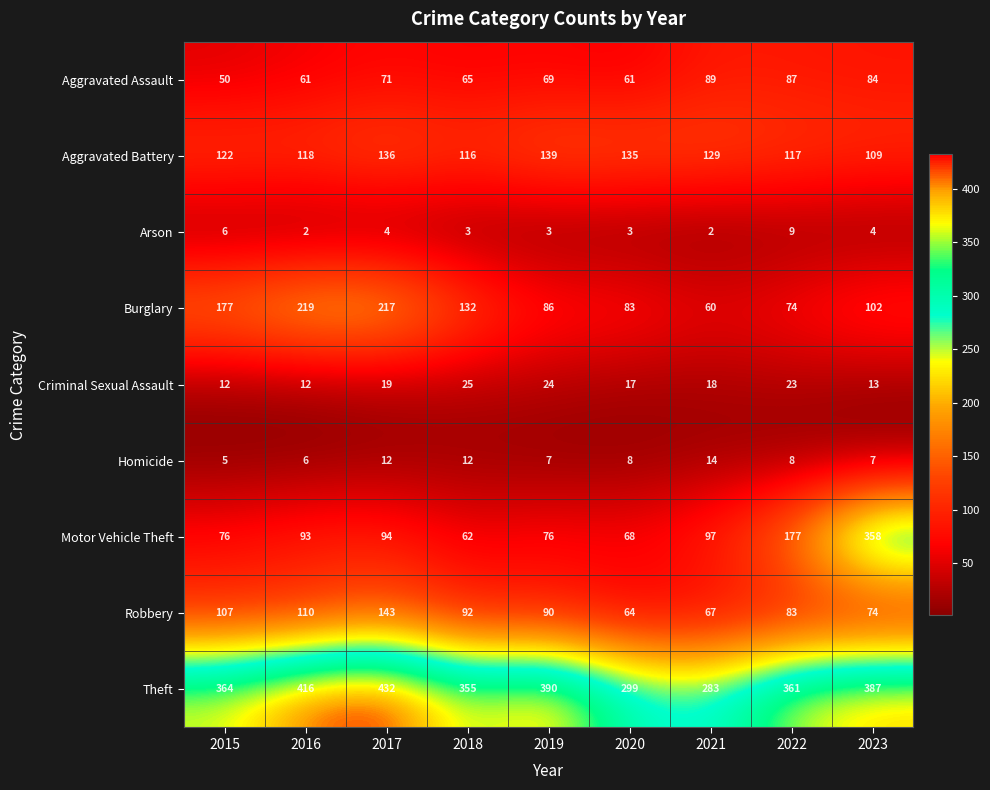

At 2015, list the series in order from smallest to largest.

Homicide, Arson, Criminal Sexual Assault, Aggravated Assault, Motor Vehicle Theft, Robbery, Aggravated Battery, Burglary, Theft